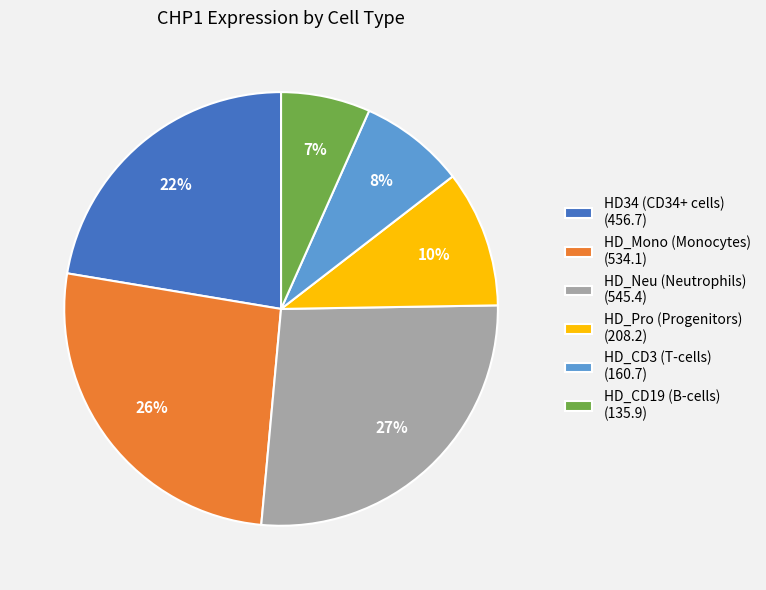

Is there any slice that represents more than half of the pie?

No